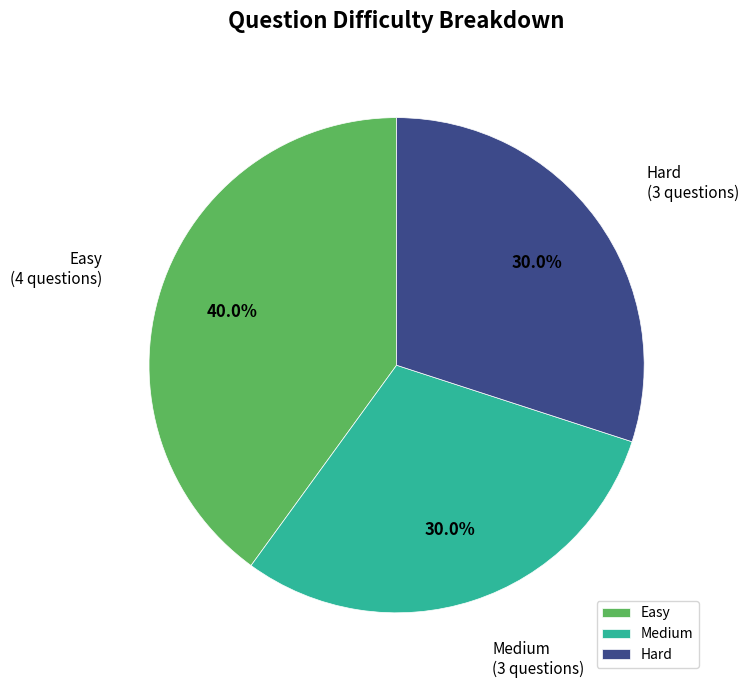

What percentage is the Hard slice, to the nearest percent?

30%